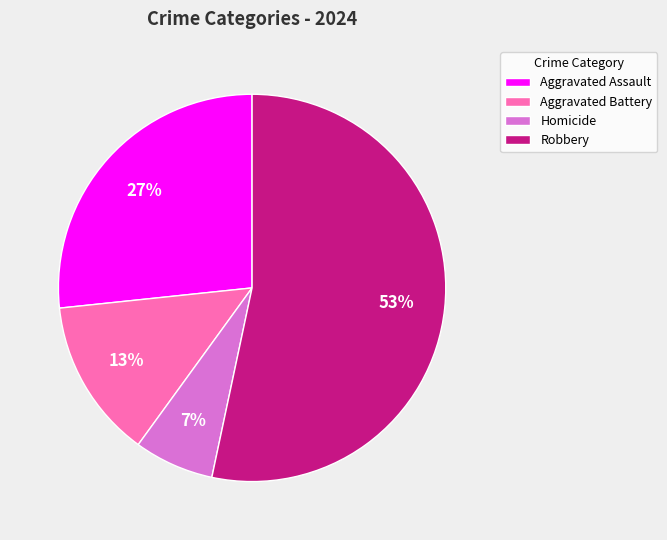

Which has a higher value, Aggravated Assault or Homicide?

Aggravated Assault